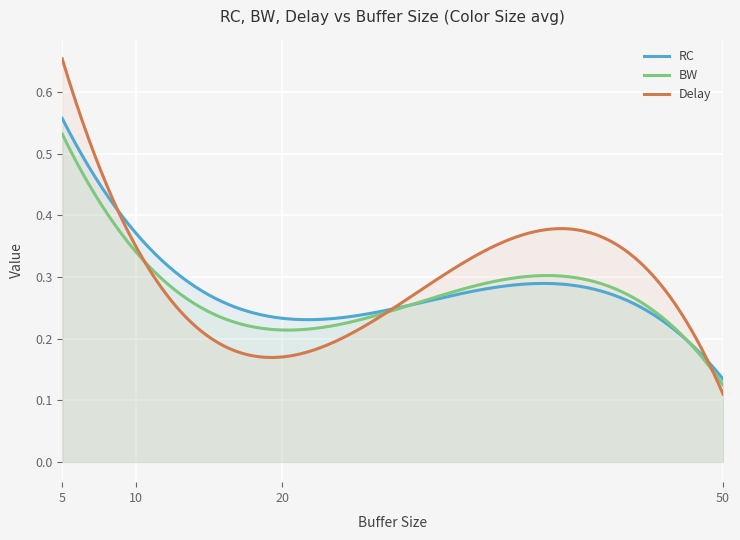

True or false: RC and BW intersect in this chart.

True